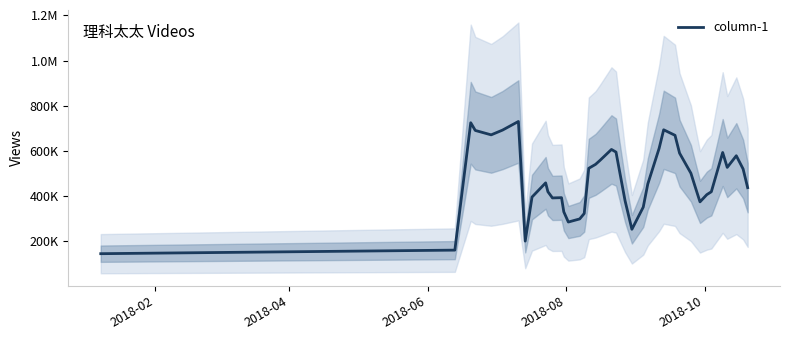

What is the maximum value shown in the chart?

730476.0